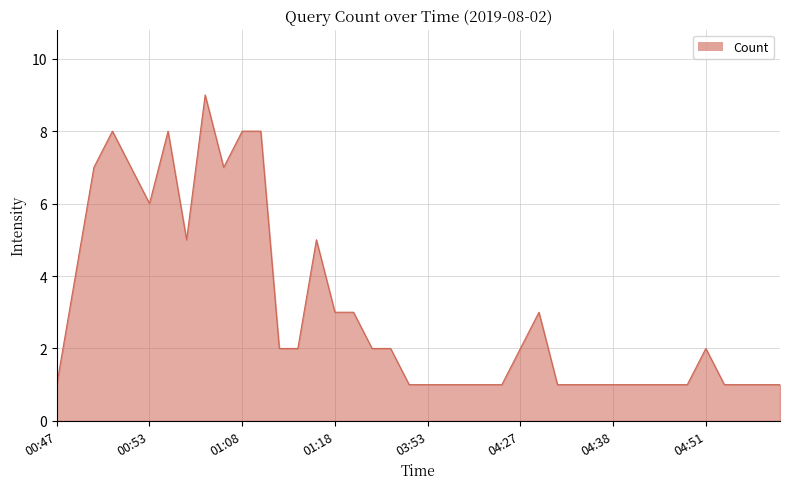

Reading left to right, transcribe all the data shown in this chart.

1	4	7	8	7	6	8	5	9	7	8	8	2	2	5	3	3	2	2	1	1	1	1	1	1	2	3	1	1	1	1	1	1	1	1	2	1	1	1	1